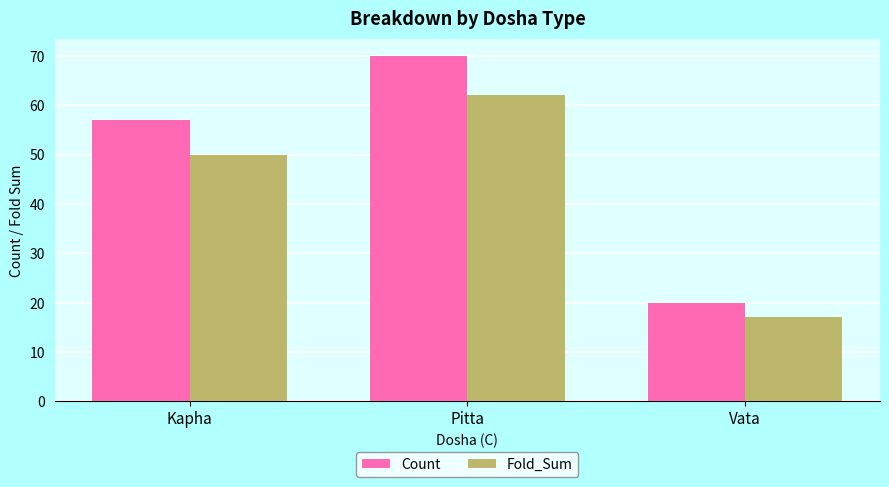

Which series changed the most between Pitta and Vata?

Count